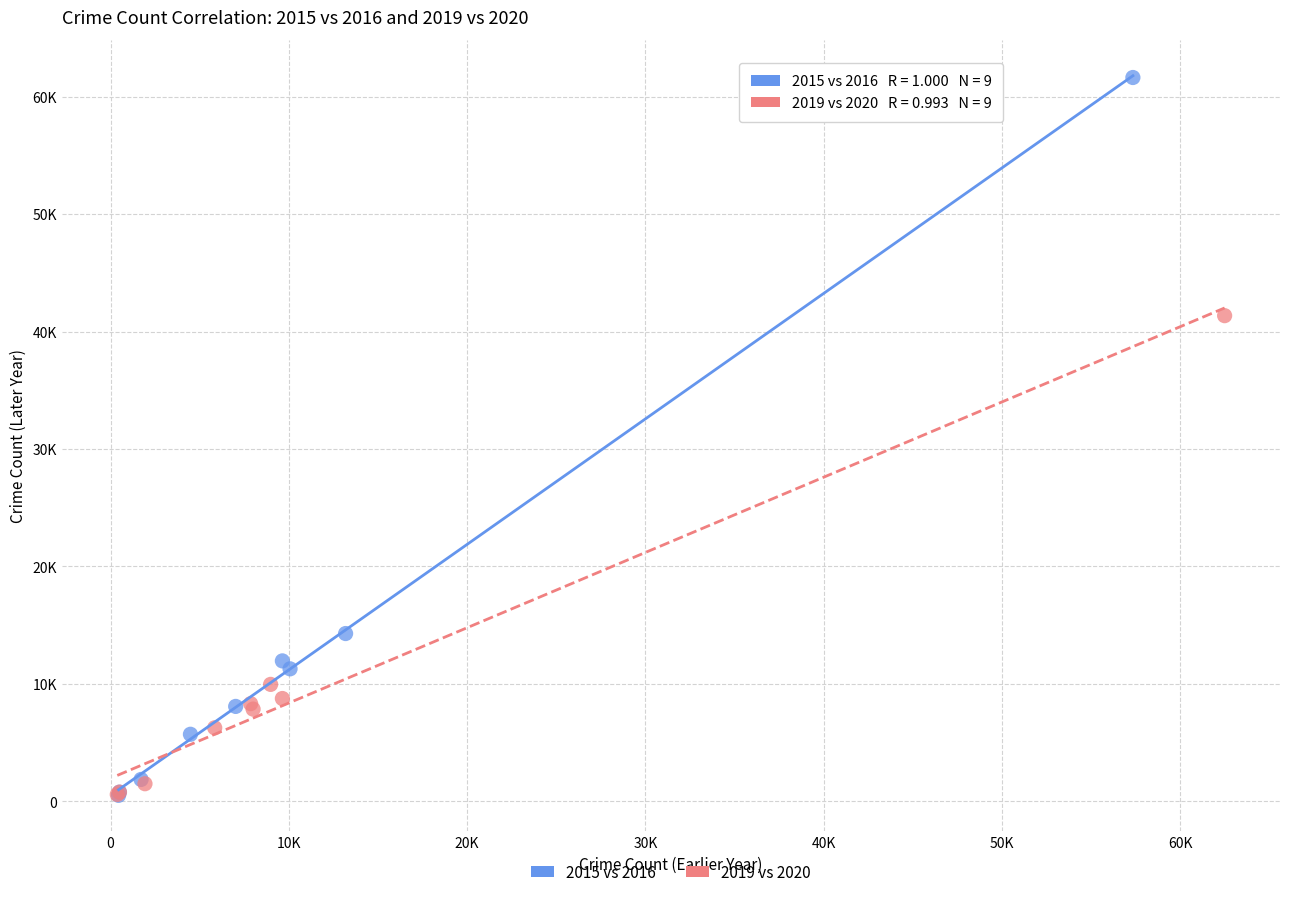

What are all the series names shown in the legend?

2015 vs 2016, 2019 vs 2020